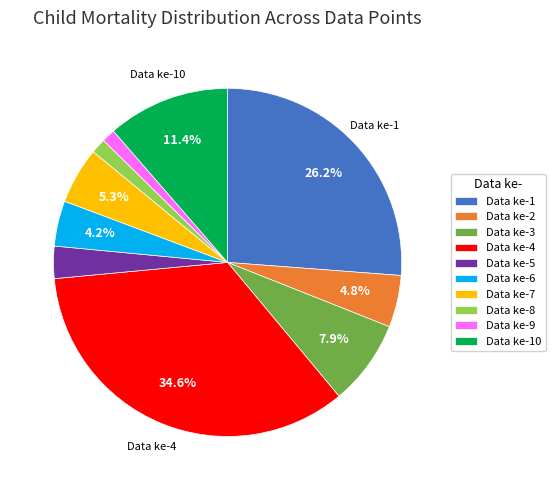

Does any single category account for the majority?

No